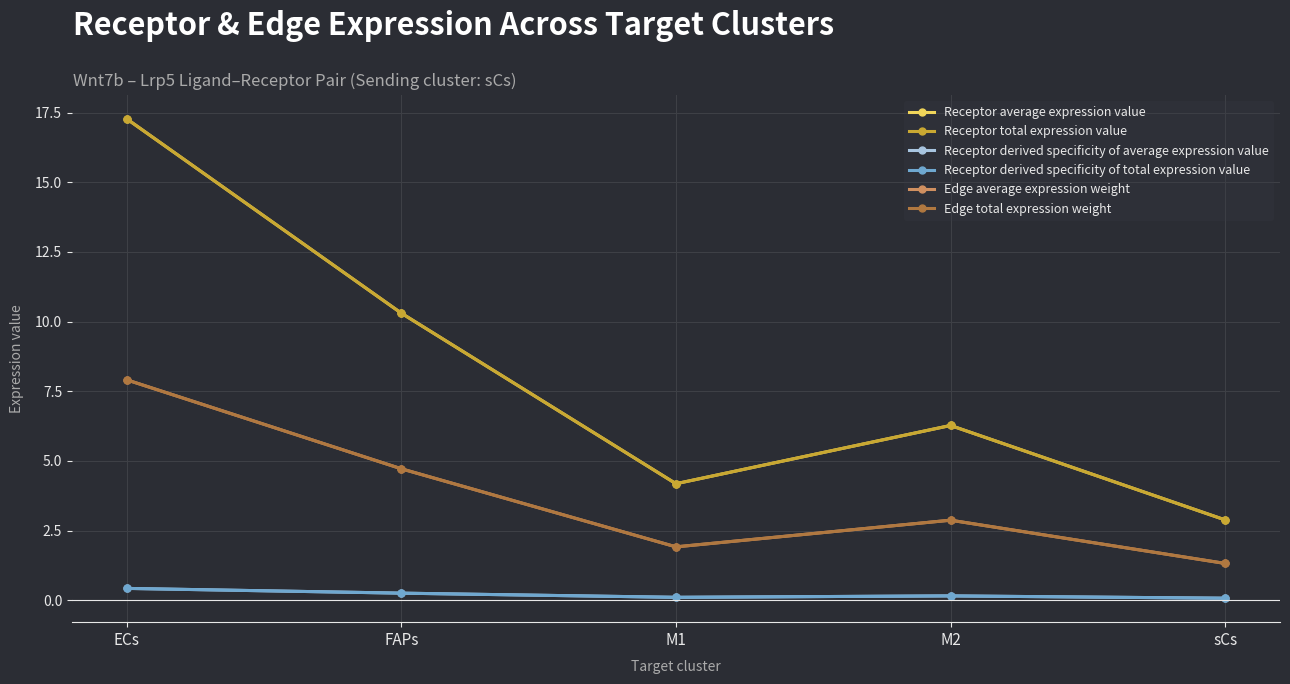

What is the value of the Edge average expression weight point at the 3rd from the left?

1.9